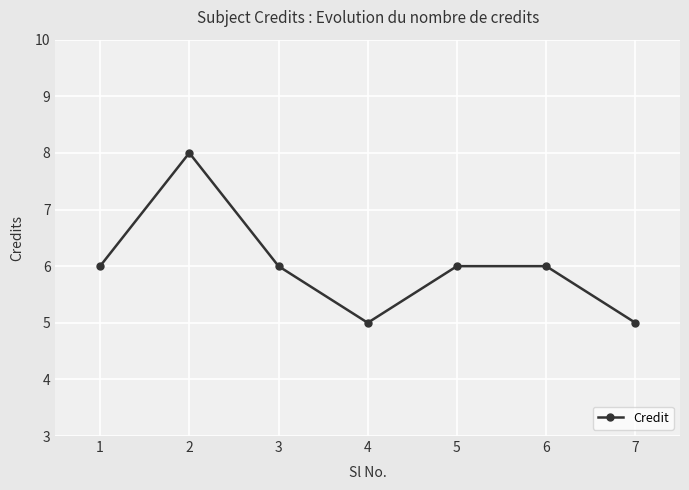

Count the values in the range 5 to 6.

6